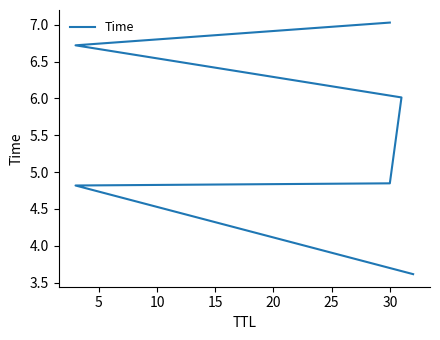

What is the sum of all values?

33.0